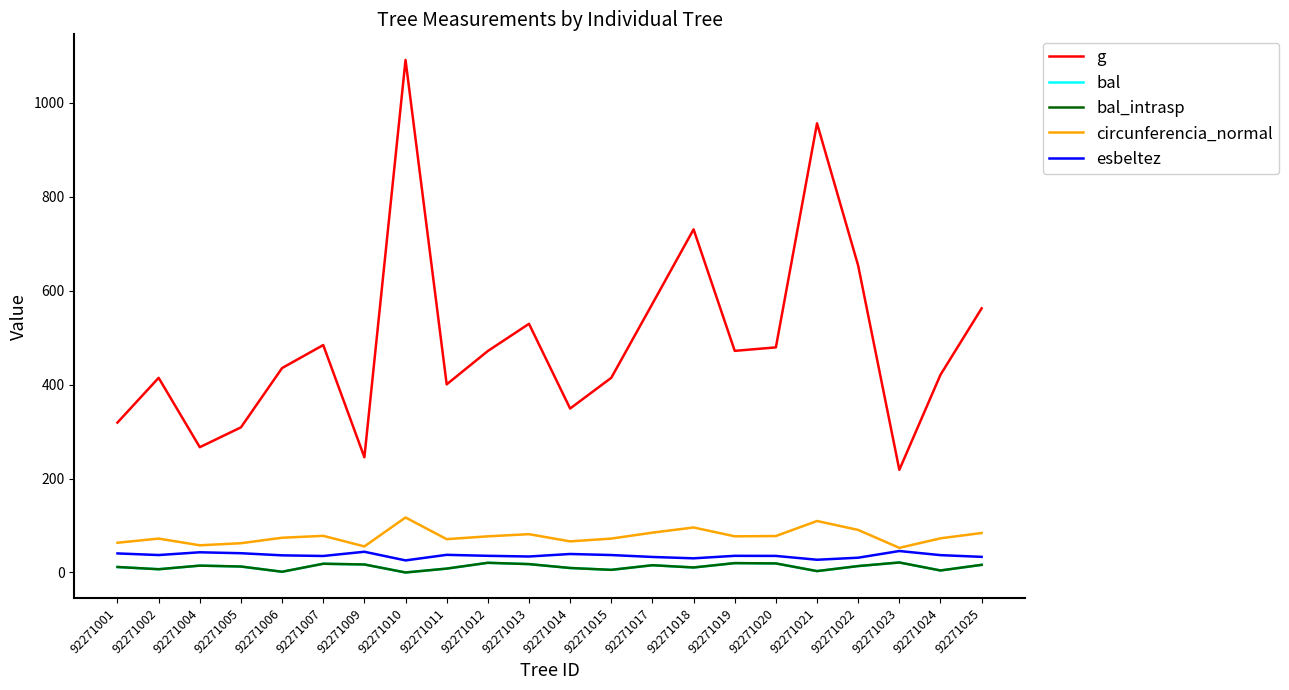

True or false: circunferencia_normal and esbeltez cross at least once.

False